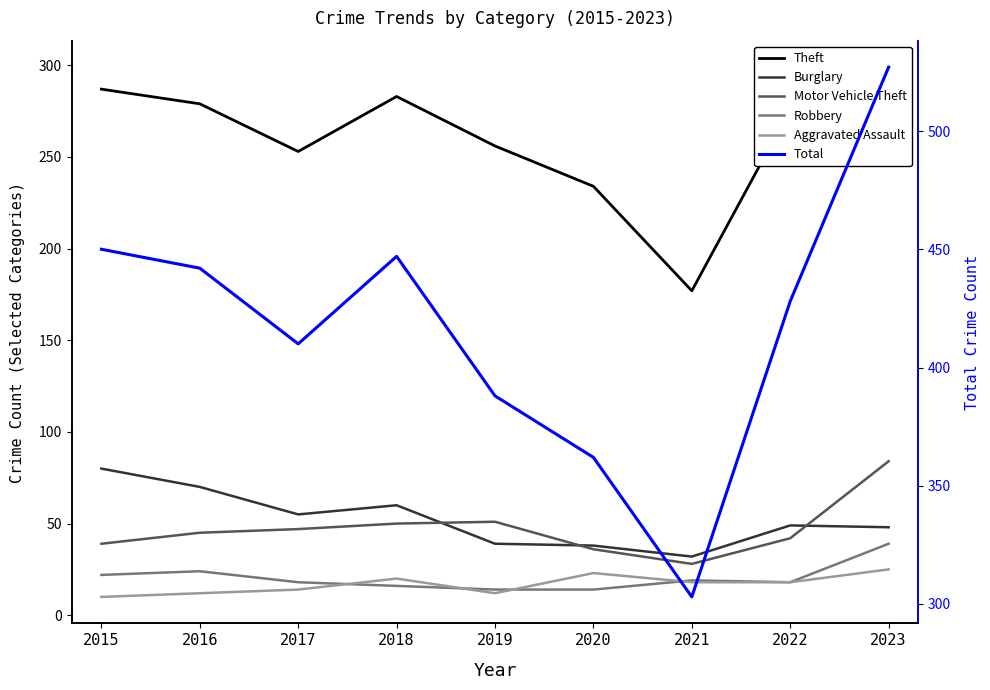

At which label is Robbery closest to 26?

2016